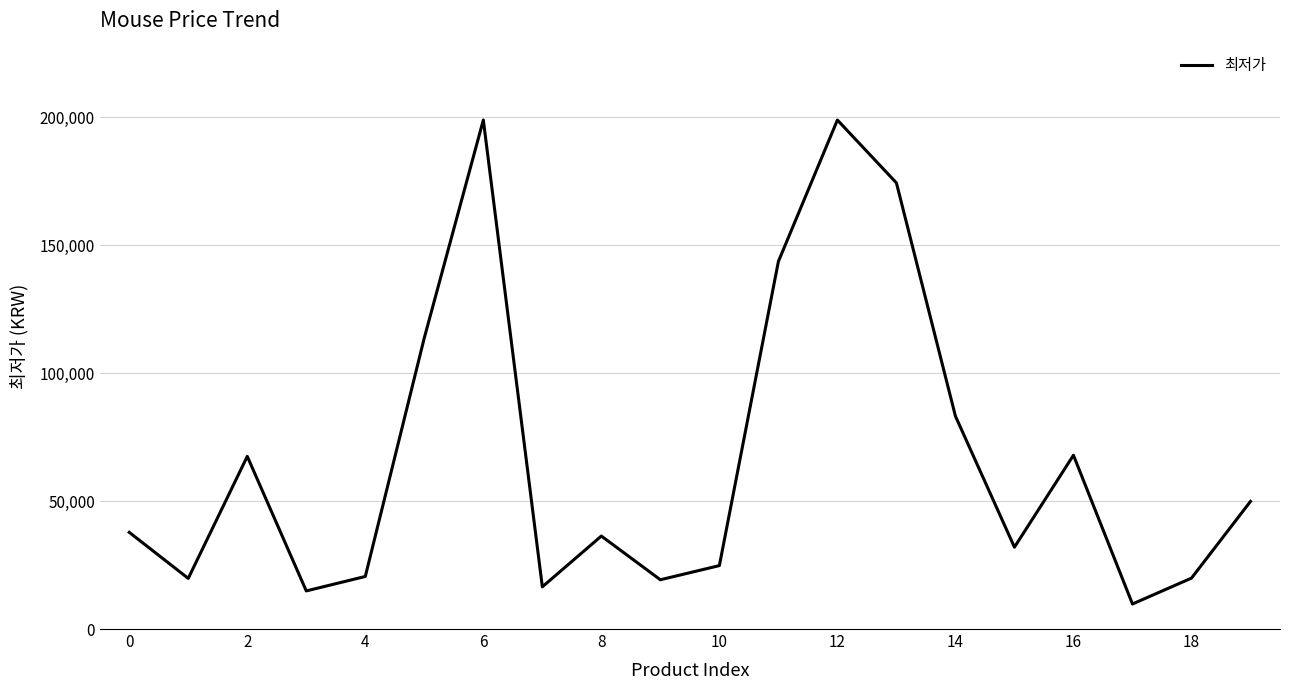

How many interior local peaks (higher than both neighbors) does the data have?

5